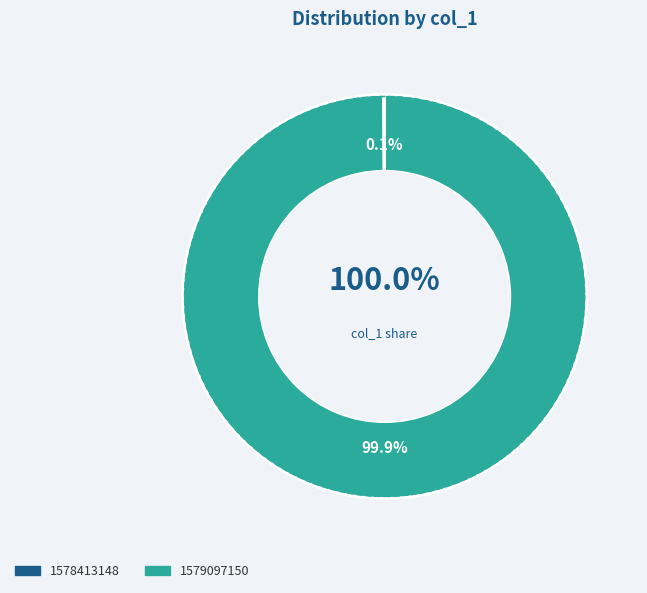

Is it true that 1579097150 is 95% of the pie?

False